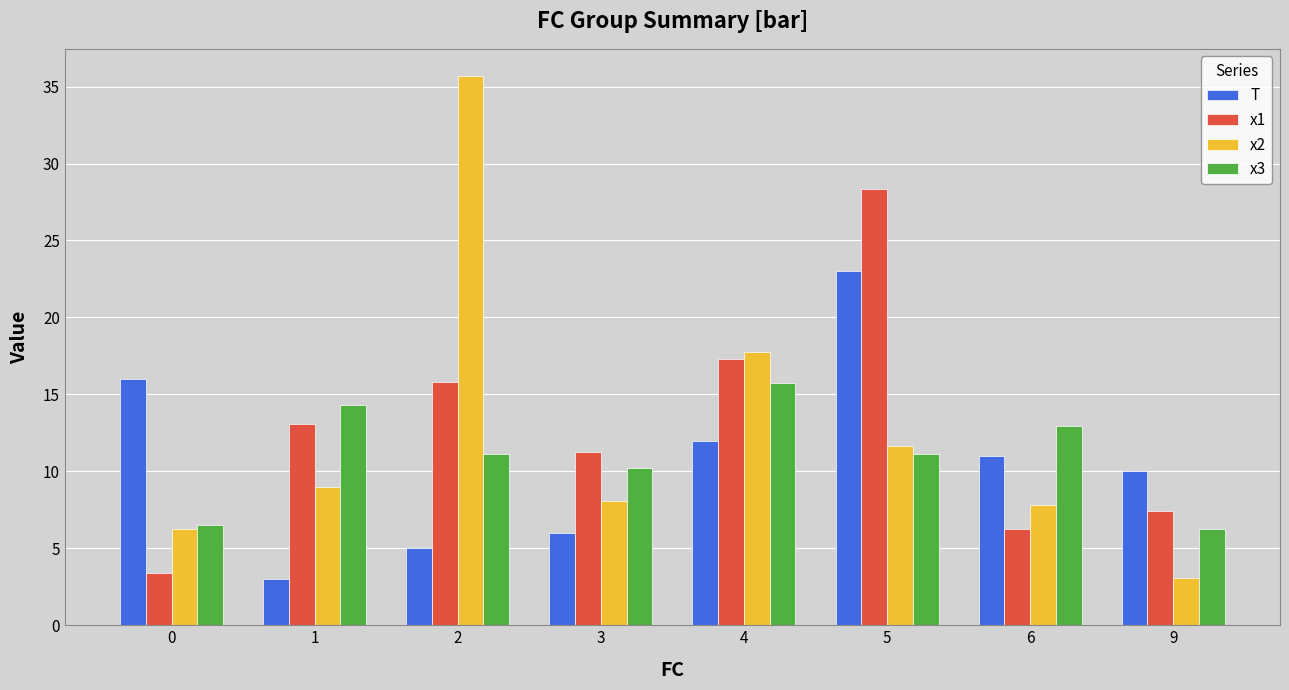

At which label does x2 first exceed 8?

1